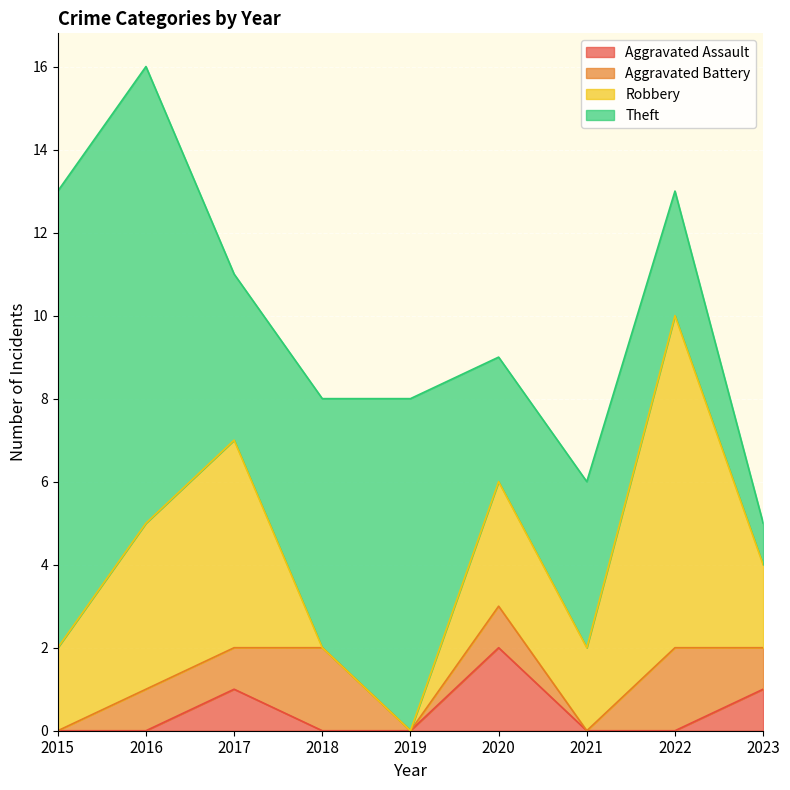

The value of Aggravated Battery at 2019 is 0. True or false?

True